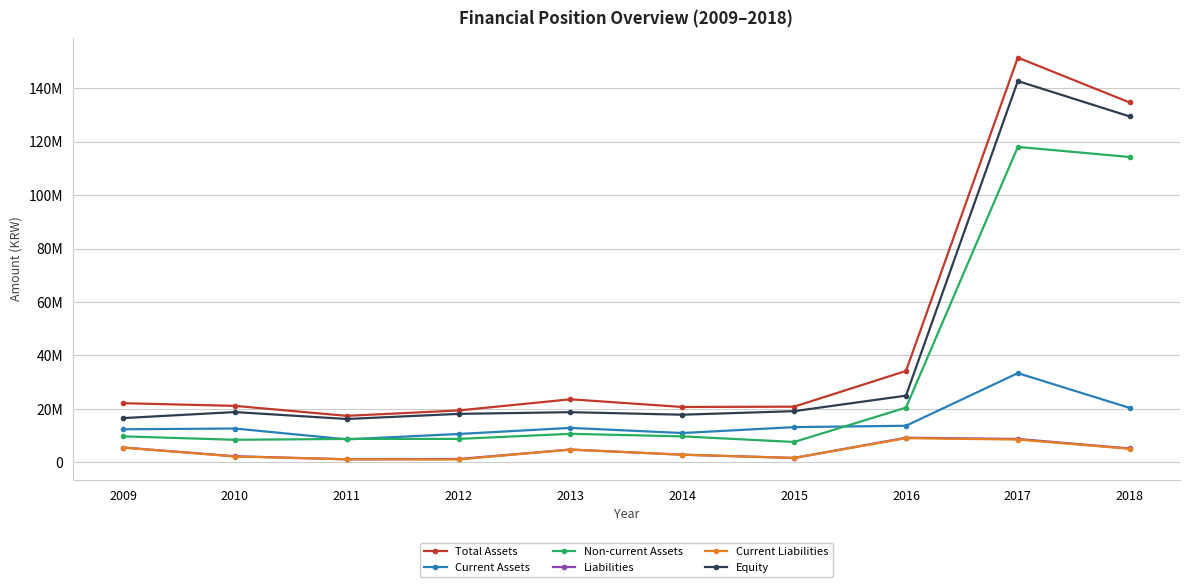

How many interior local valleys does the Liabilities series have?

2